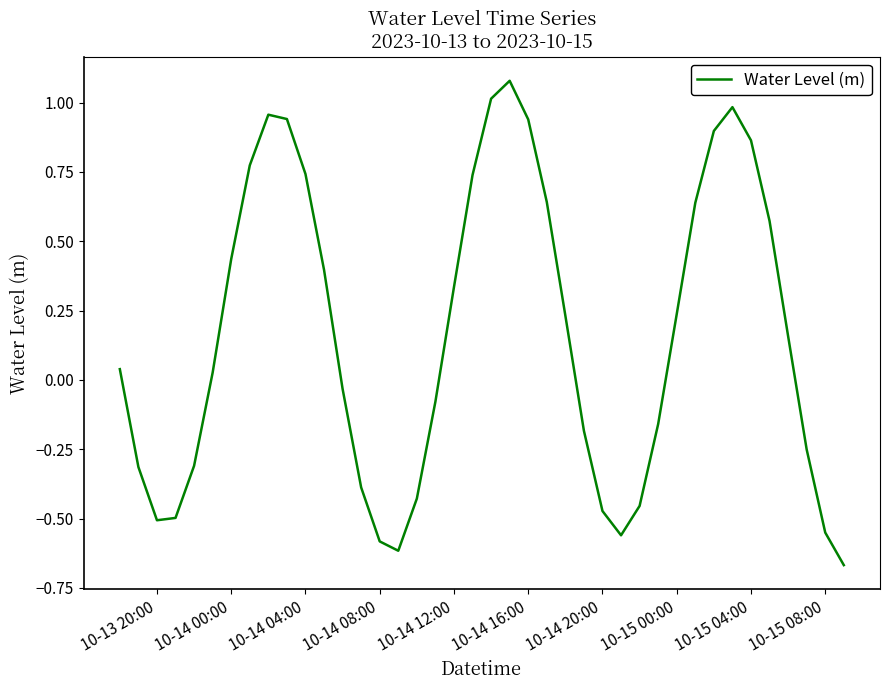

What is the difference between the maximum and minimum values?

1.7